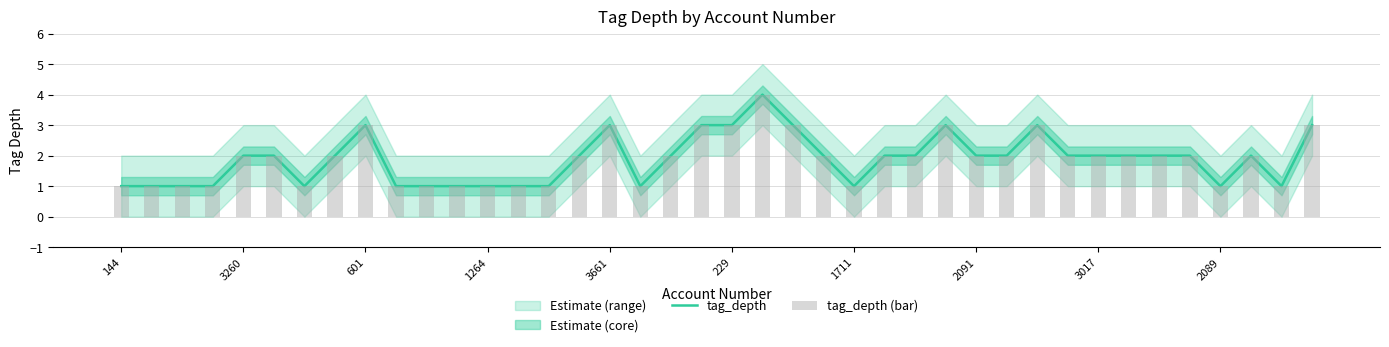

What is the difference between the maximum and minimum values in the tag_depth series?

3